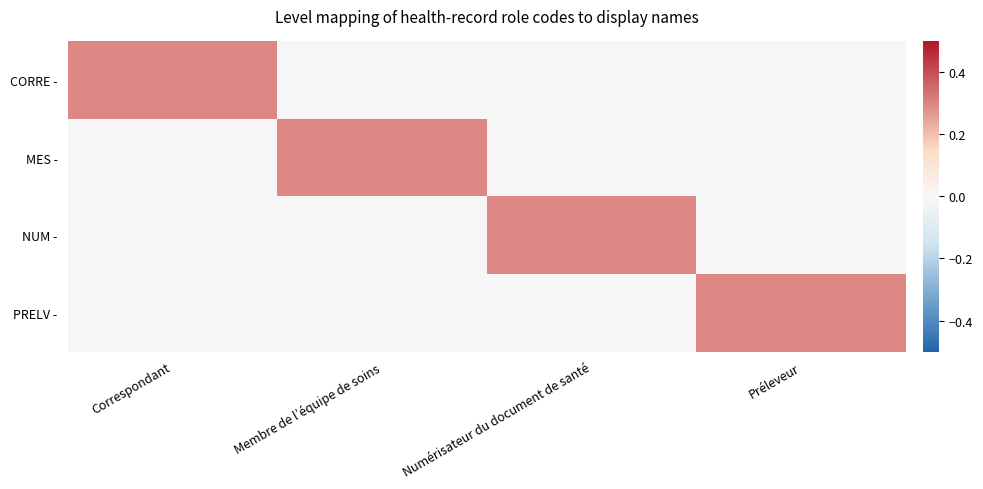

What is the maximum value shown in the chart?

0.3